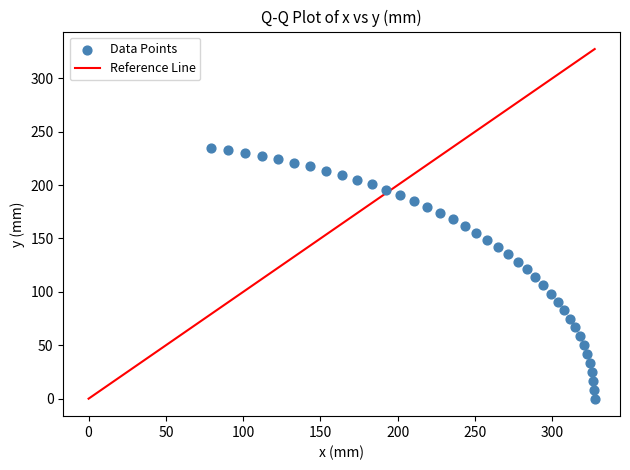

What is the range of Y values (max minus min)?

234.7